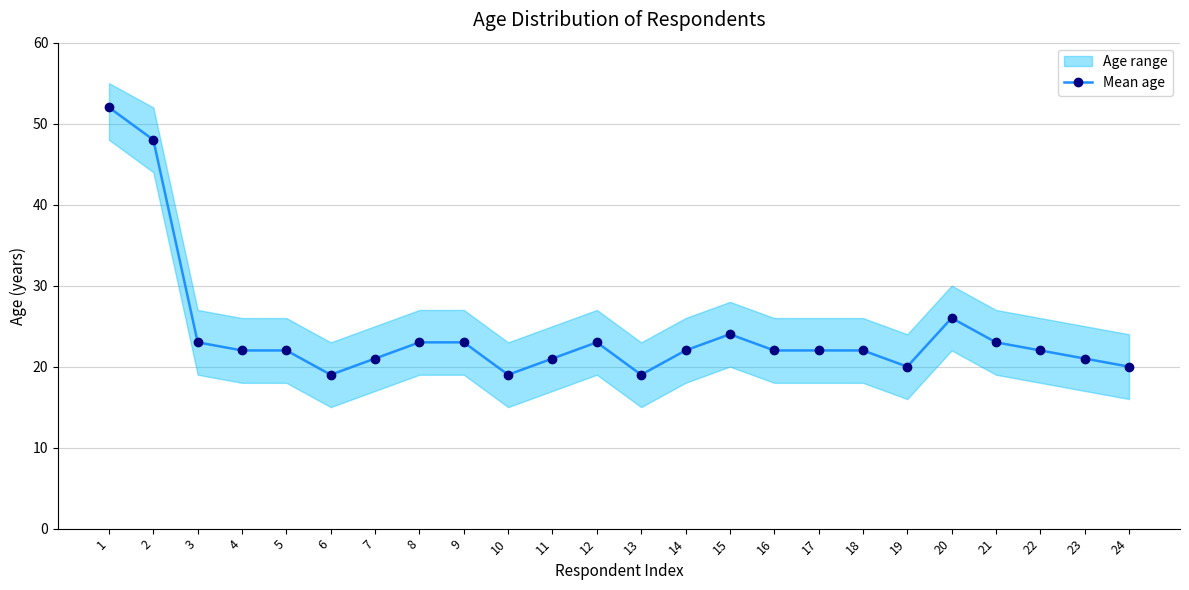

Reading right to left, list all the values displayed in this chart.

24=20	23=21	22=22	21=23	20=26	19=20	18=22	17=22	16=22	15=24	14=22	13=19	12=23	11=21	10=19	9=23	8=23	7=21	6=19	5=22	4=22	3=23	2=48	1=52